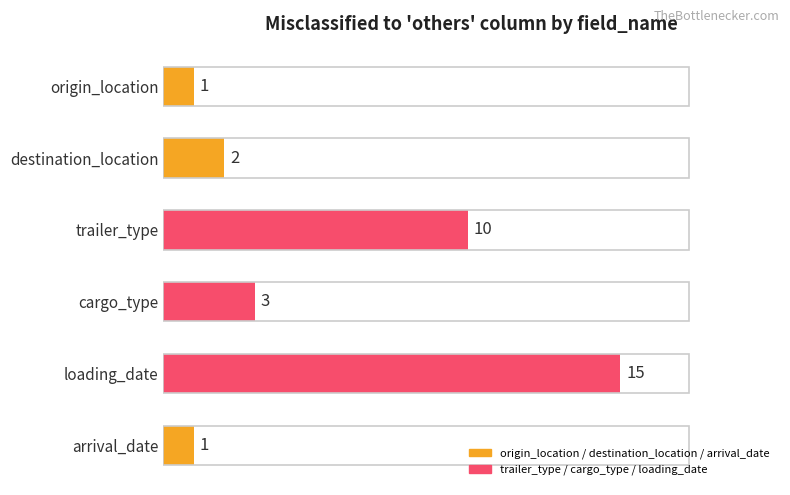

Where is the data nearest to the value 8?

trailer_type